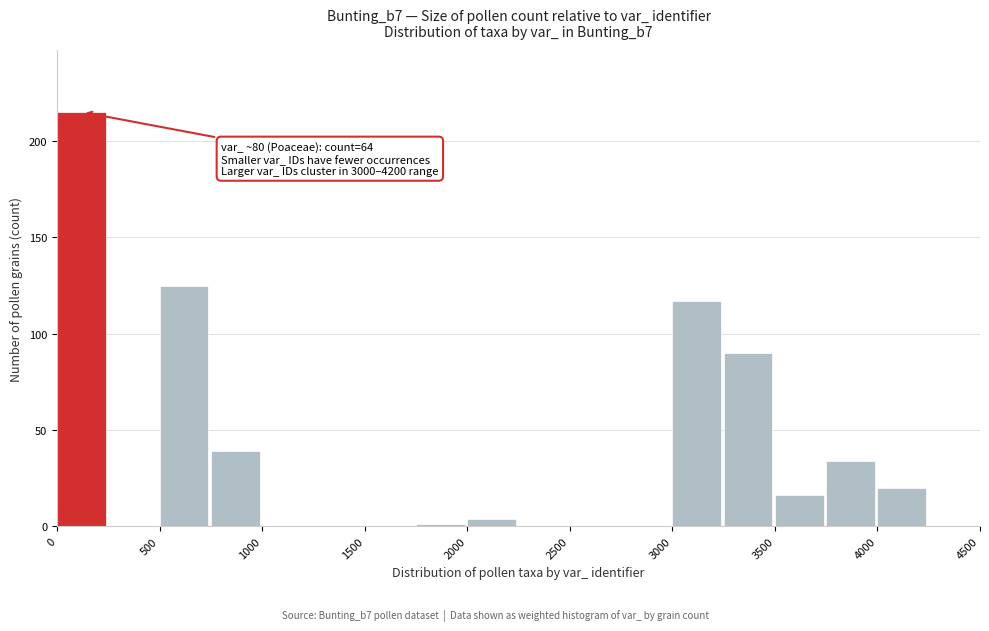

Which range on the x-axis has the tallest bar?

0 to 250